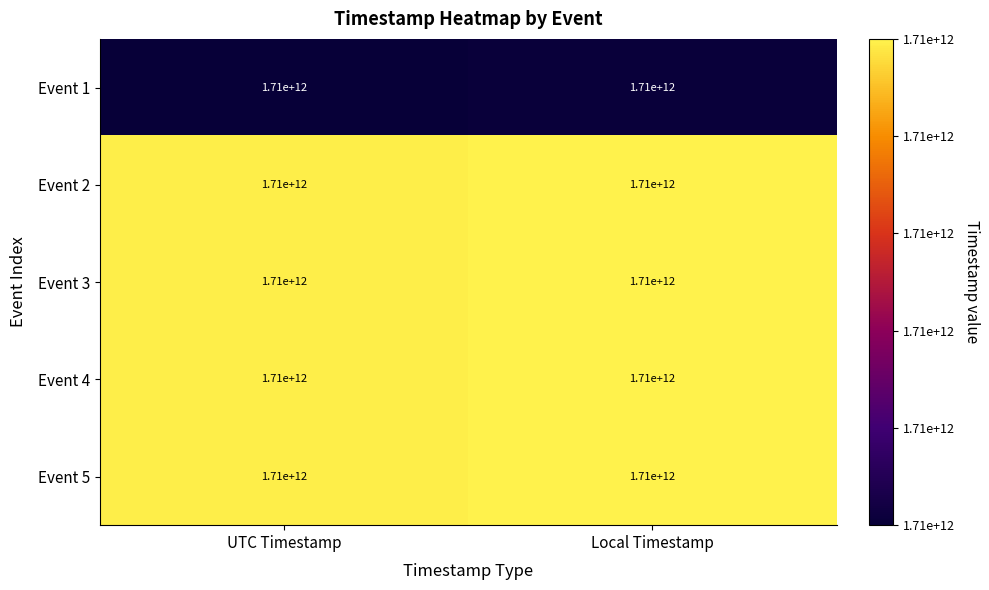

At which category is the sum across all series the highest?

Local Timestamp